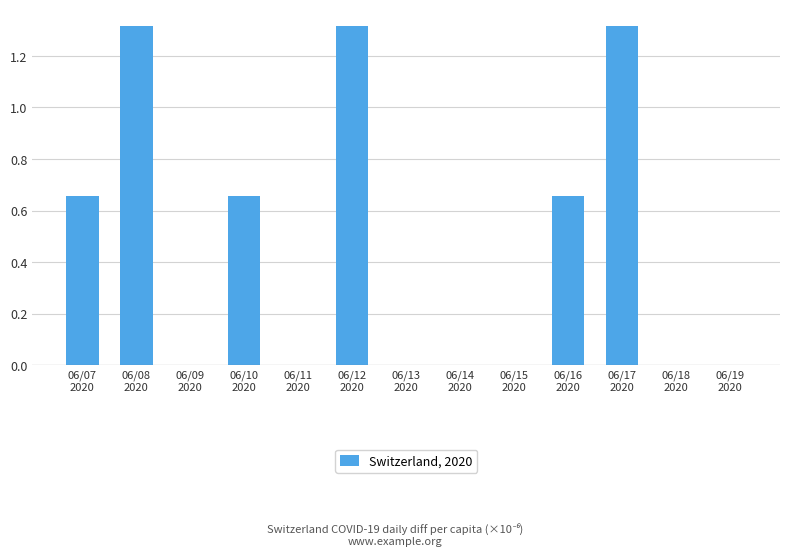

What is the sum of all values?

5.9